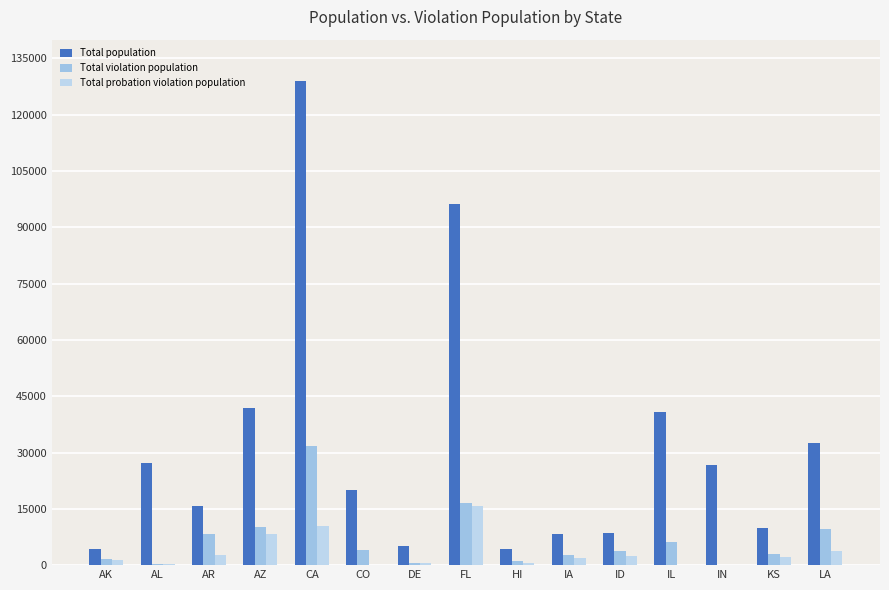

How many data points does each series have?

15